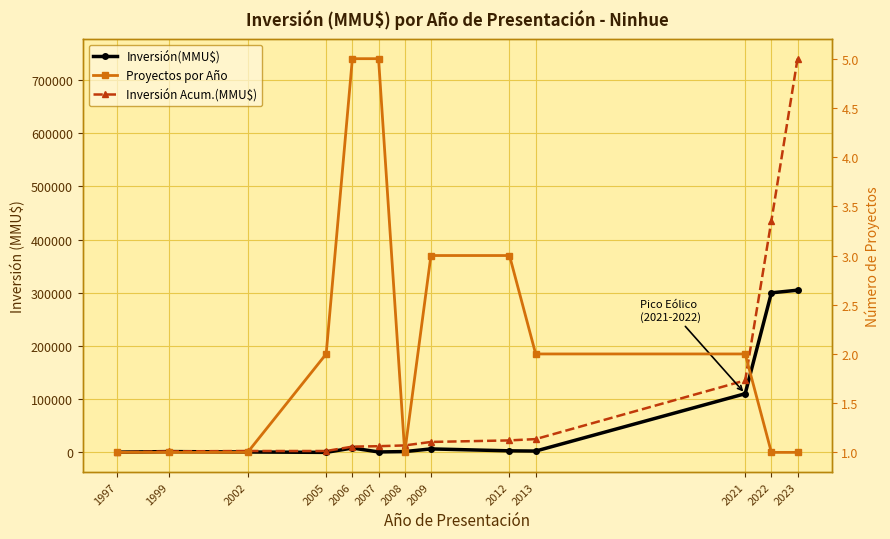

True or false: Inversión Acum.(MMU$) has more than 1 interior local peaks.

False